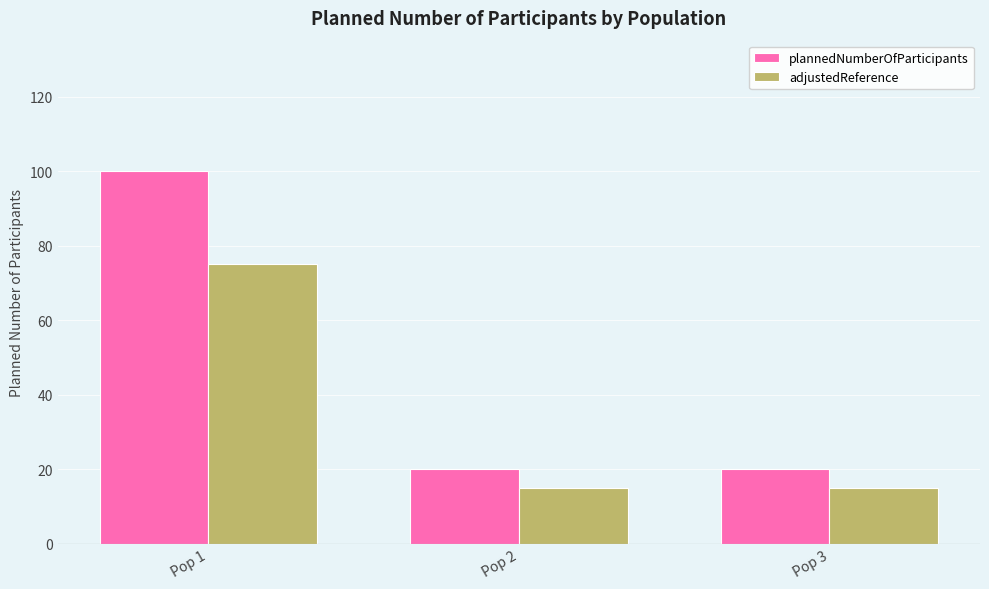

Reading left to right, what are all the values shown in this chart?

plannedNumberOfParticipants: Pop 1=100	Pop 2=20	Pop 3=20
adjustedReference: Pop 1=75	Pop 2=15	Pop 3=15